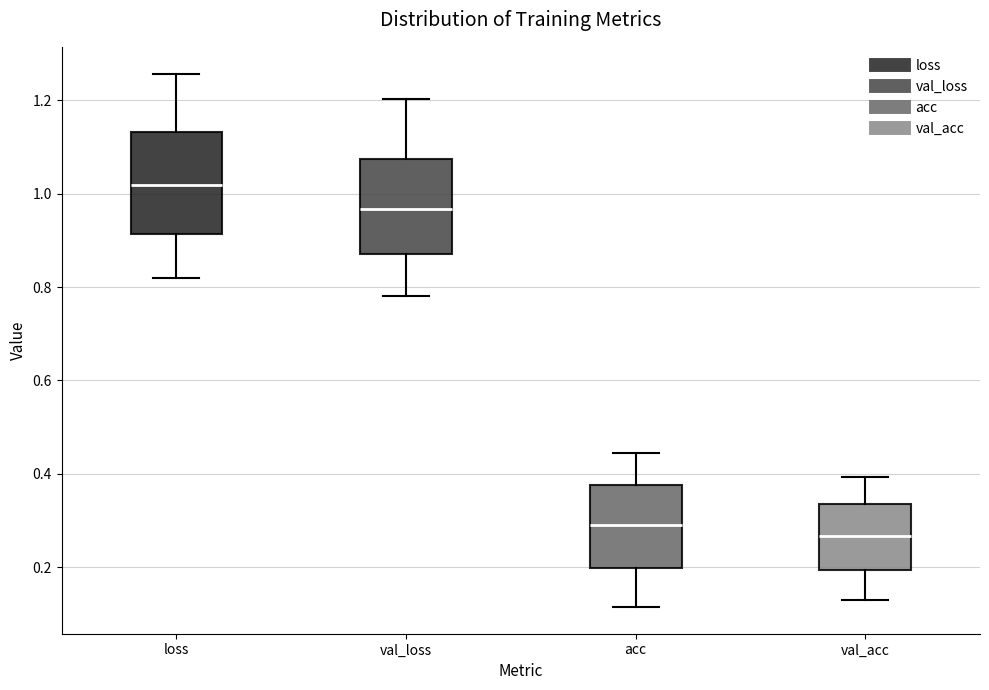

Reading left to right, read every box against the y-axis: the position of its median line, the range the box covers, and the ends of its whiskers. The values are not printed on the chart, so give them approximately, as read against the axis.

loss: median 1.02, box 0.92 to 1.14, whiskers 0.82 to 1.26
val_loss: median 0.96, box 0.88 to 1.08, whiskers 0.78 to 1.20
acc: median 0.30, box 0.20 to 0.38, whiskers 0.12 to 0.44
val_acc: median 0.26, box 0.20 to 0.34, whiskers 0.12 to 0.40